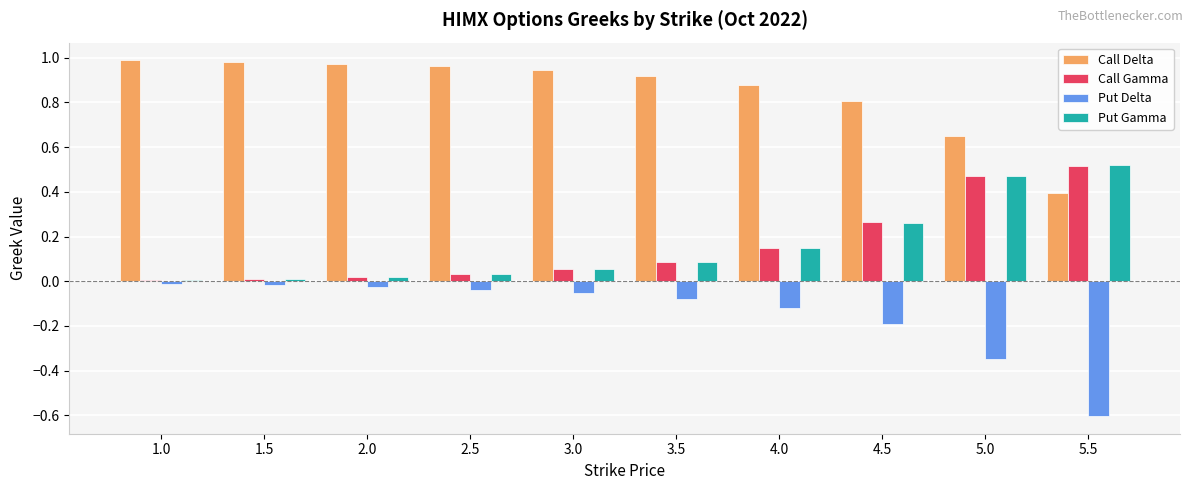

How many categories are shown in the chart?

10